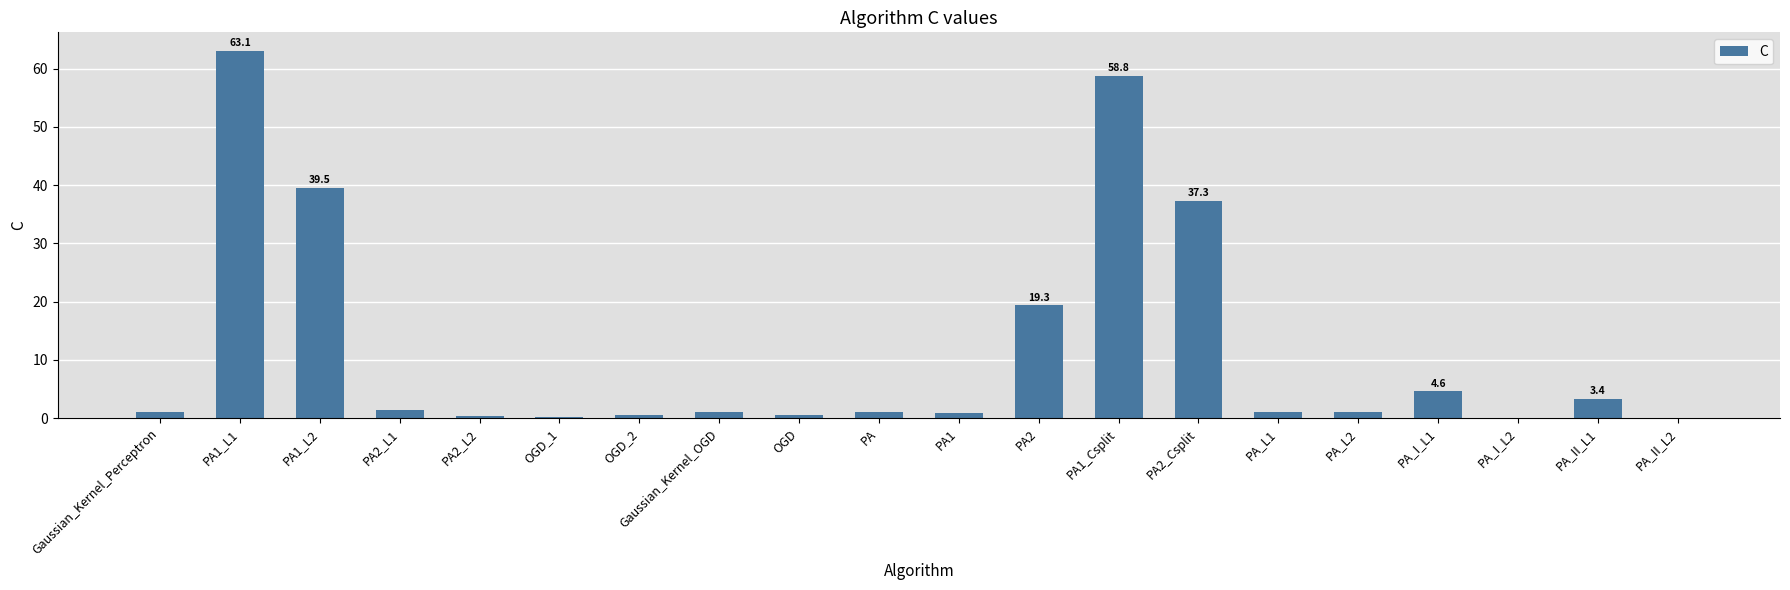

At which category does the chart reach its peak across all series?

PA1_L1